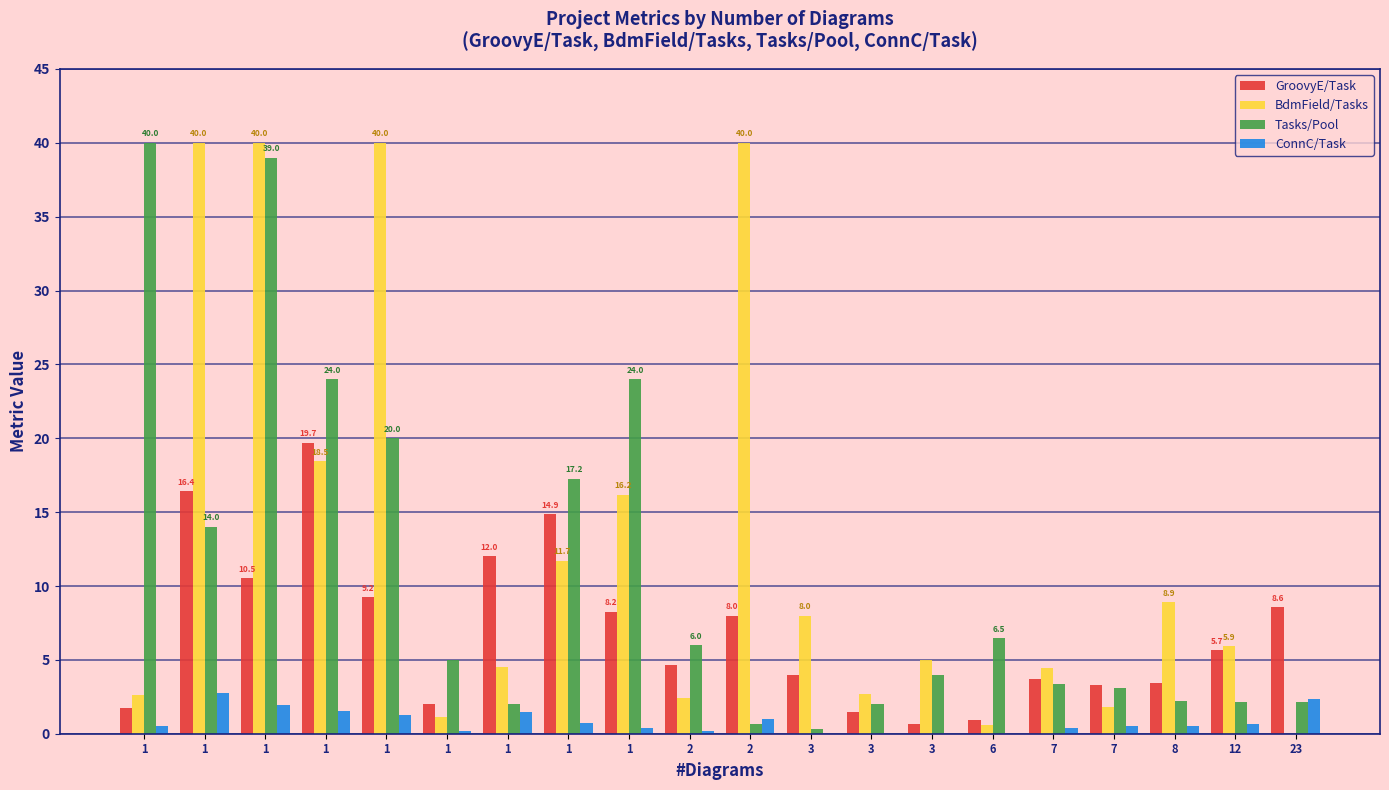

What is the sum of the Tasks/Pool values at 1 and 1?

56.2